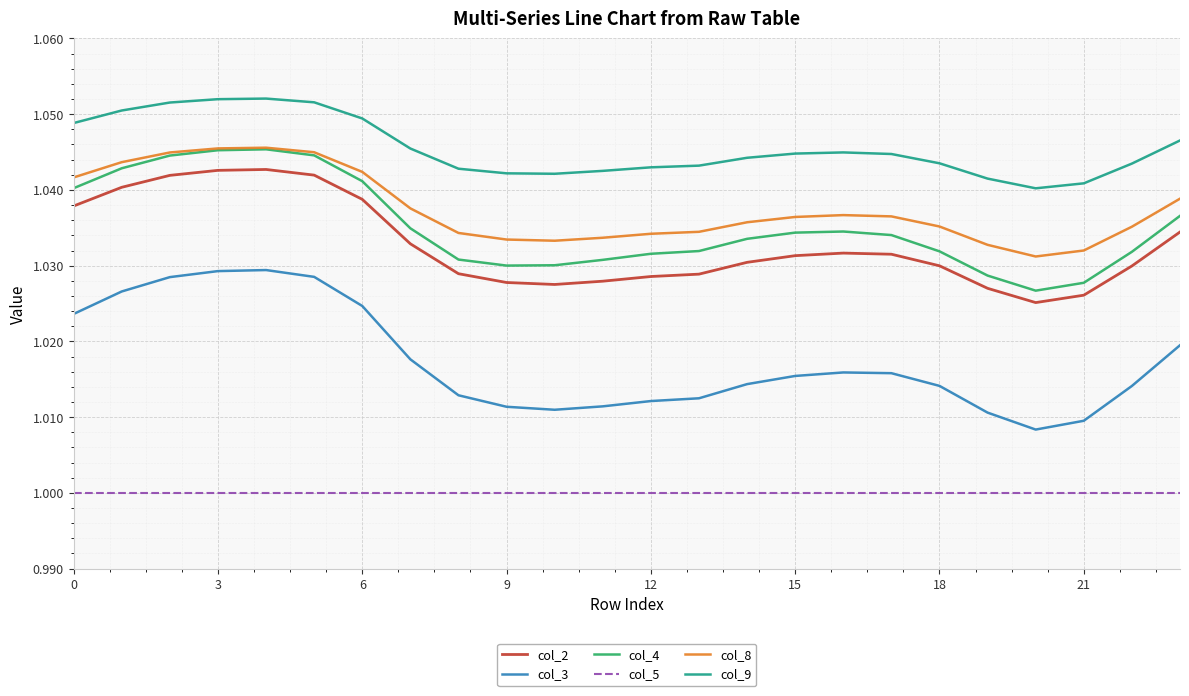

Does the chart display data point markers on the line(s)?

No